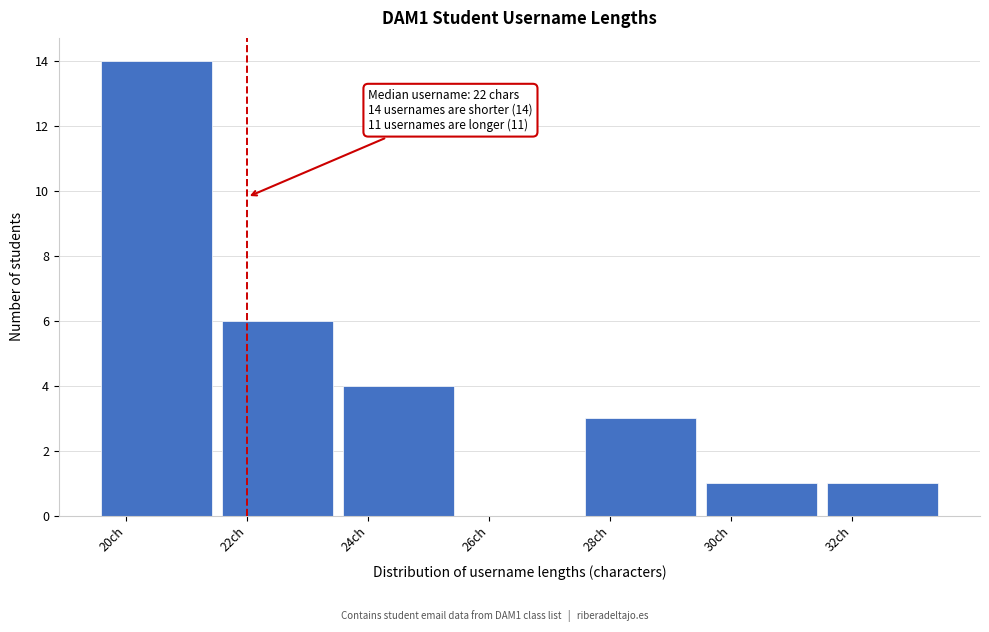

Which range on the x-axis has the tallest bar?

19.5 to 21.5